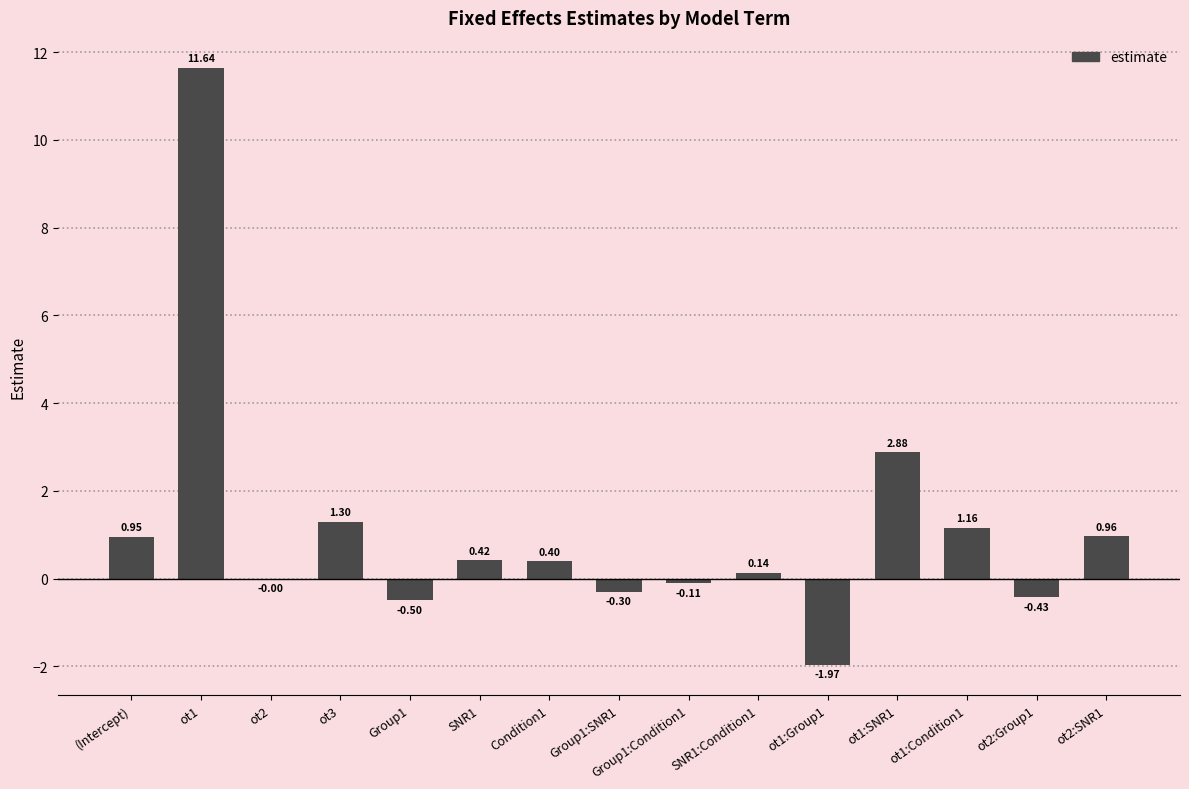

What is the sum of the values at Condition1 and ot3?

1.7